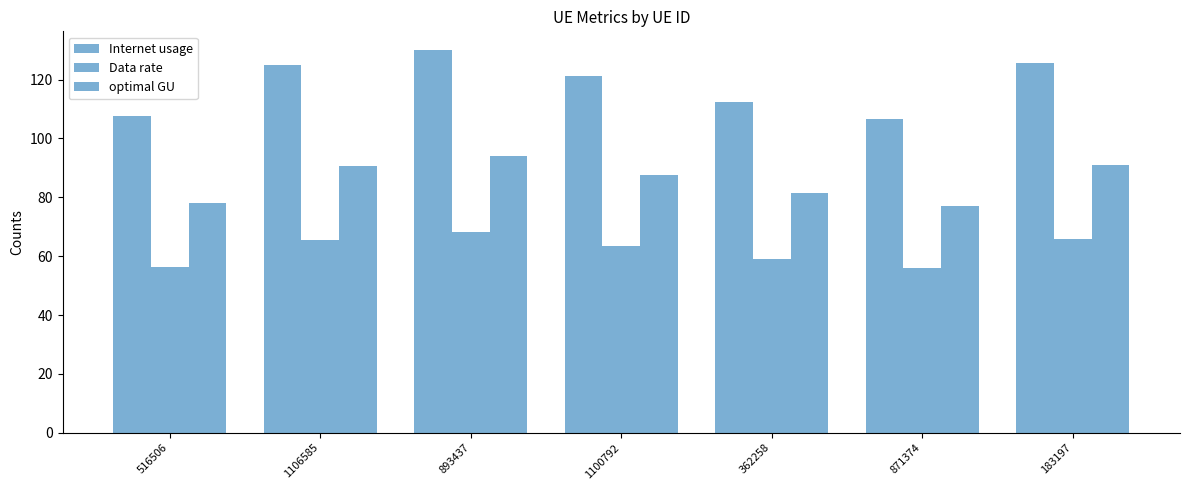

Count the number of categories in the chart.

7